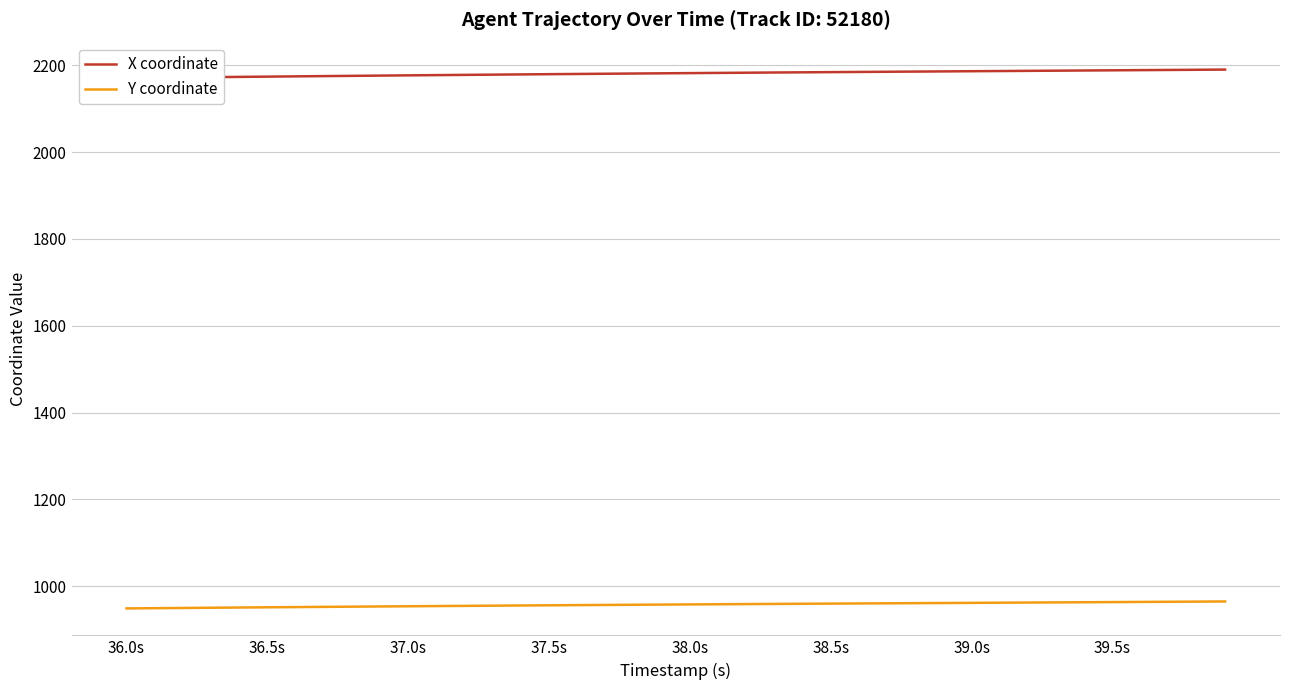

What is the value of the Y coordinate point at the 6th from the left?

951.4